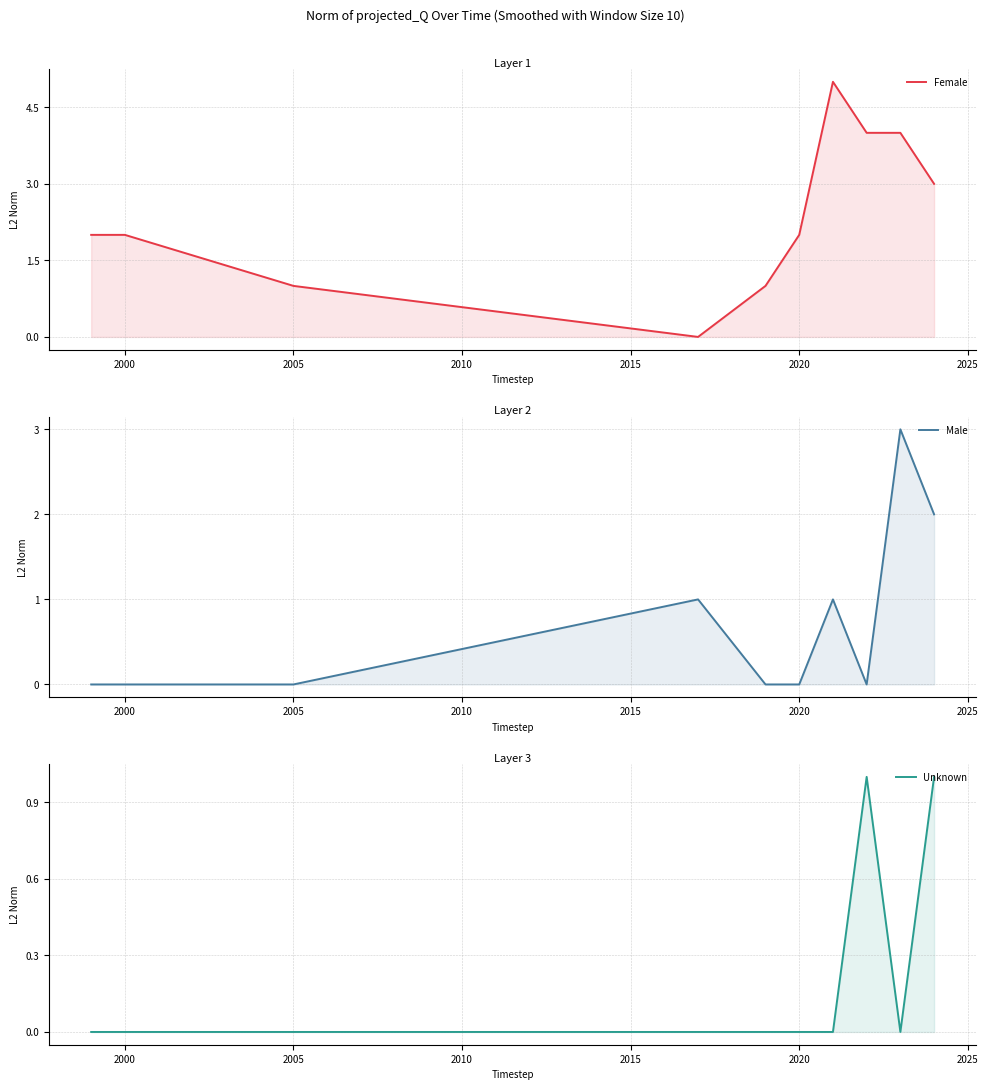

Which series has the largest range (max minus min)?

Female